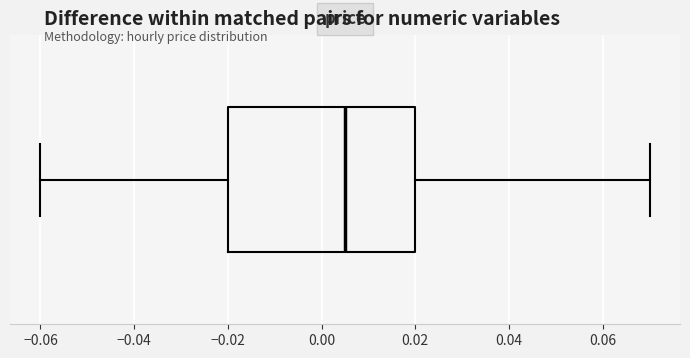

Where is the left edge of the box on the x-axis? The values are not printed on the chart, so give them approximately, as read against the axis.

-0.020